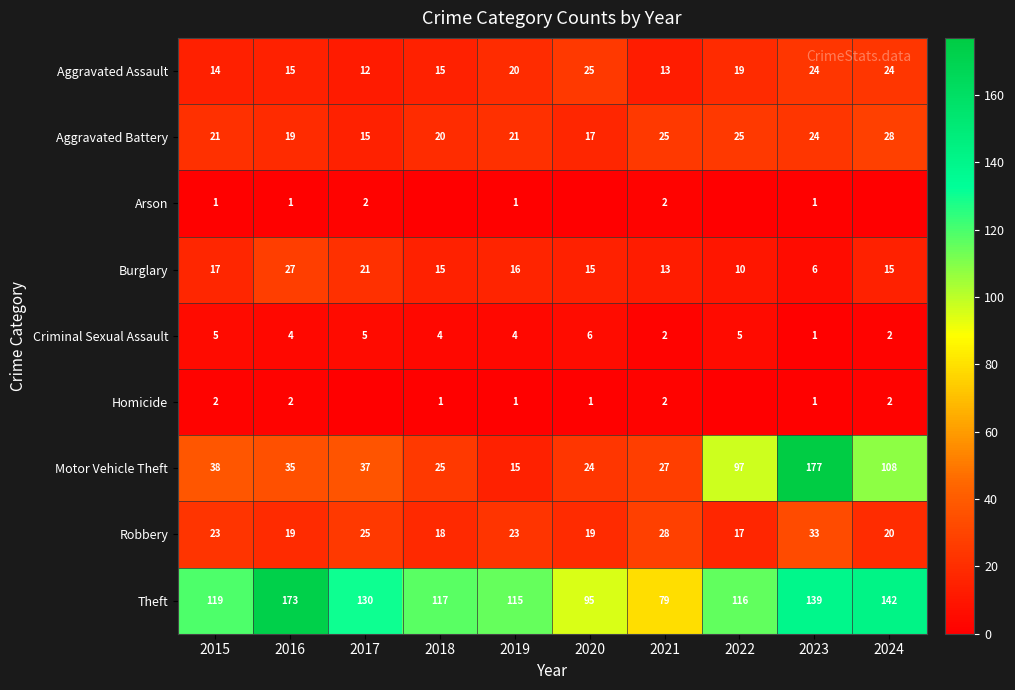

What is the sum of all Robbery values?

225